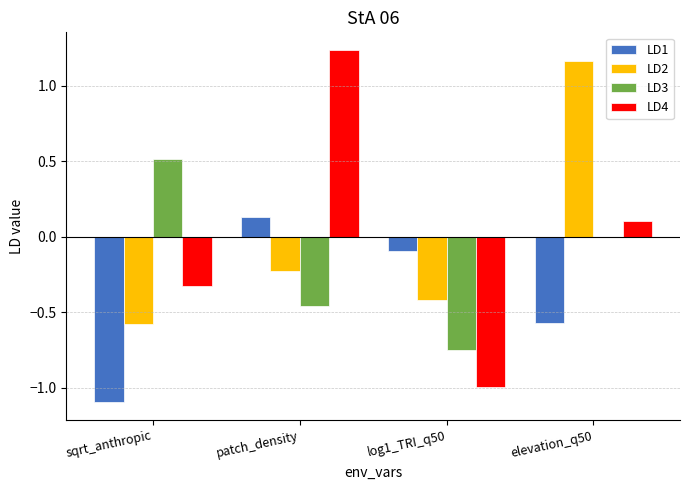

How many positive values does the LD4 series have?

2